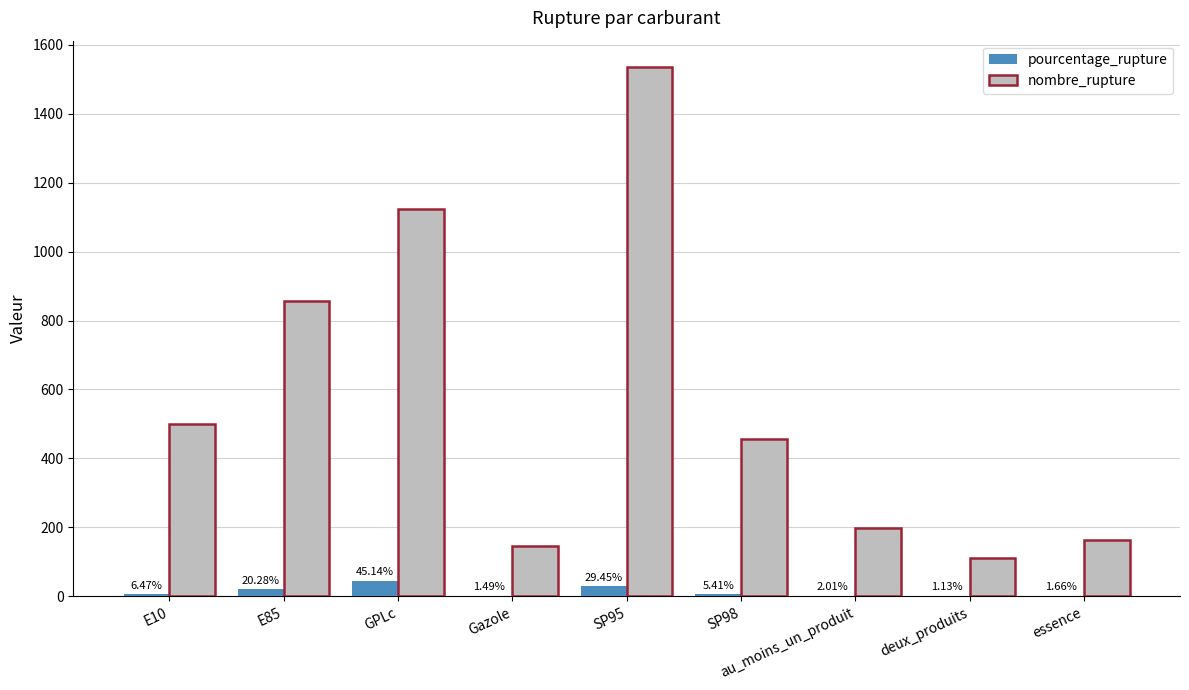

Is the value of nombre_rupture at SP98 greater than the value of pourcentage_rupture at E10?

Yes